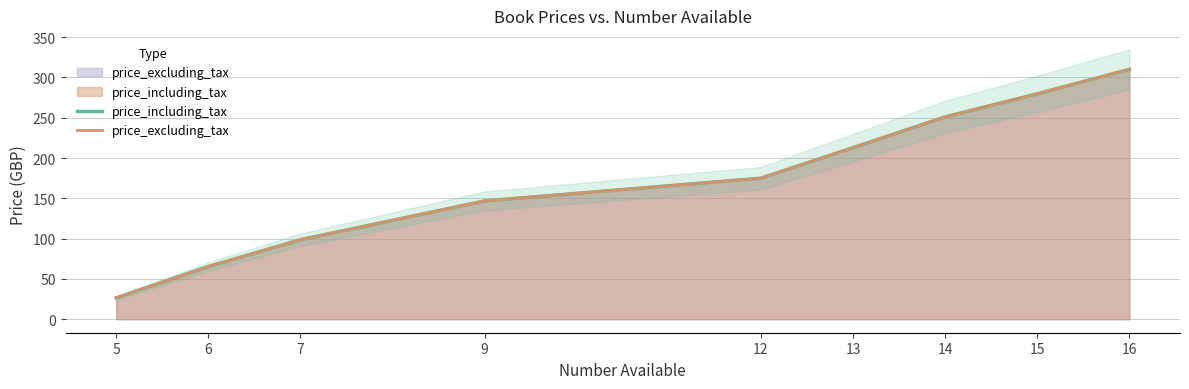

What is the value of the price_excluding_tax point at the 4th from the left?

146.8